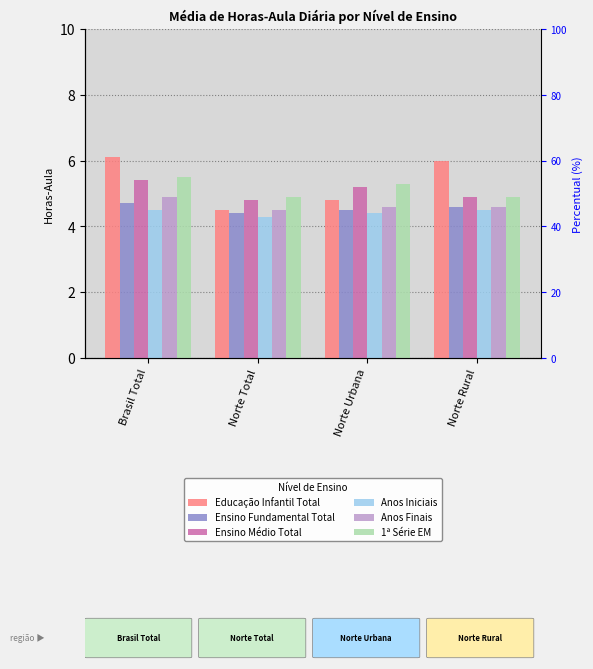

What is the difference between the second highest and minimum values in the 1ª Série EM series?

0.4